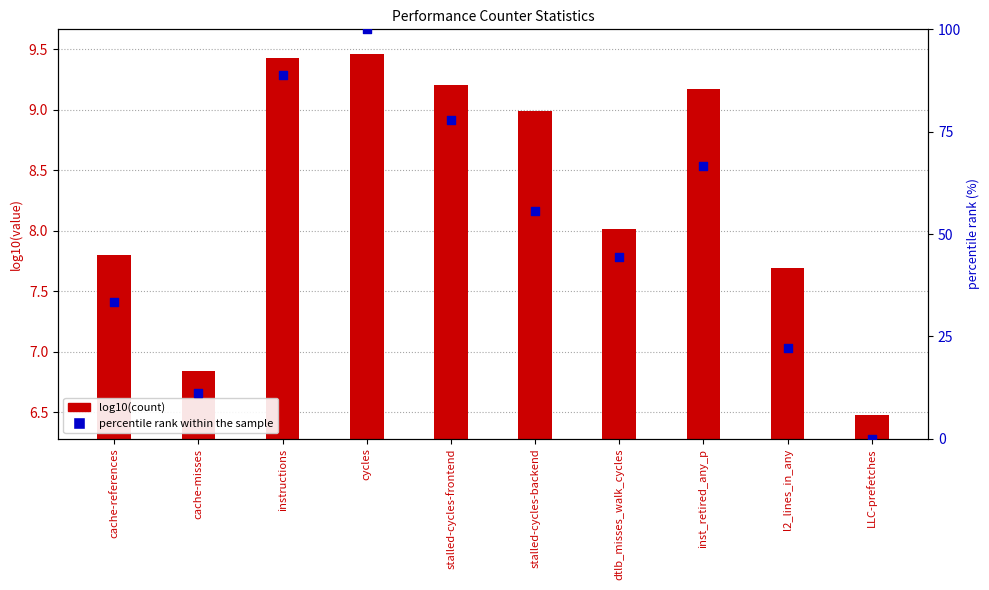

At which category is the sum across all series the highest?

cycles